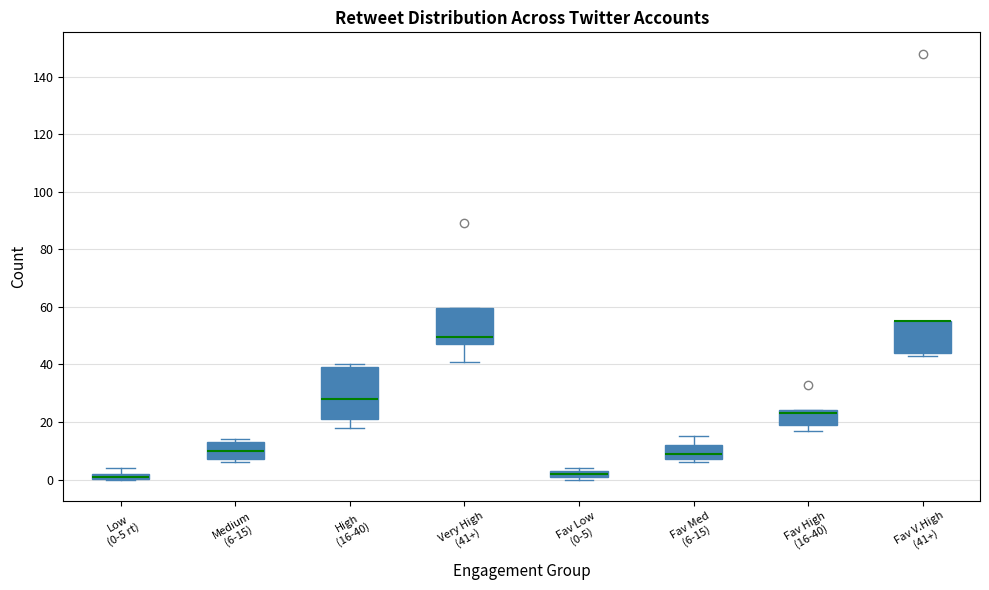

Where is the lower edge of the box for High (16-40) on the y-axis? The values are not printed on the chart, so give them approximately, as read against the axis.

22